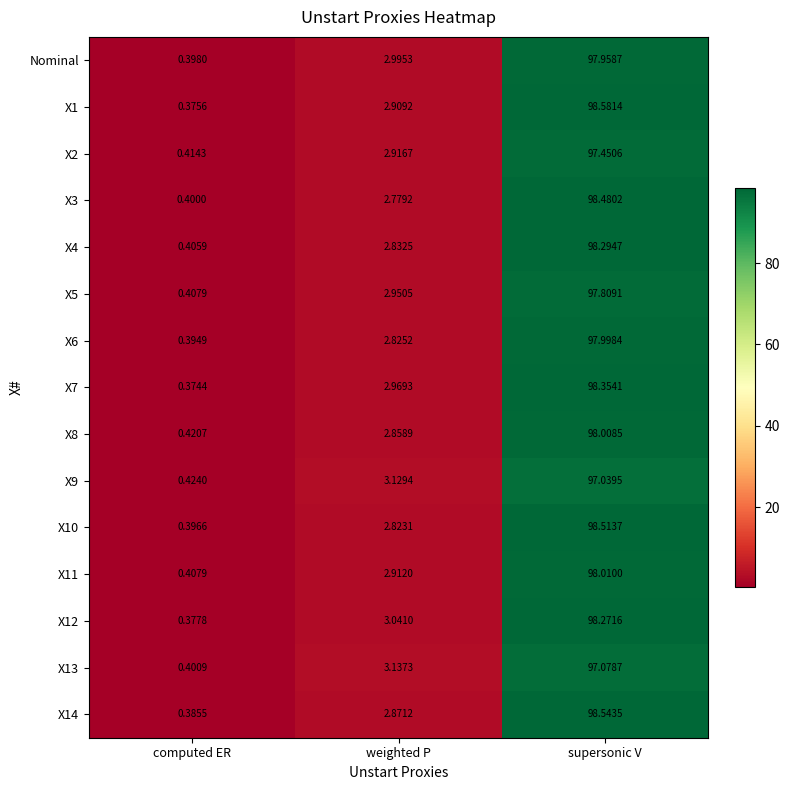

Which series has the widest spread of values?

X1